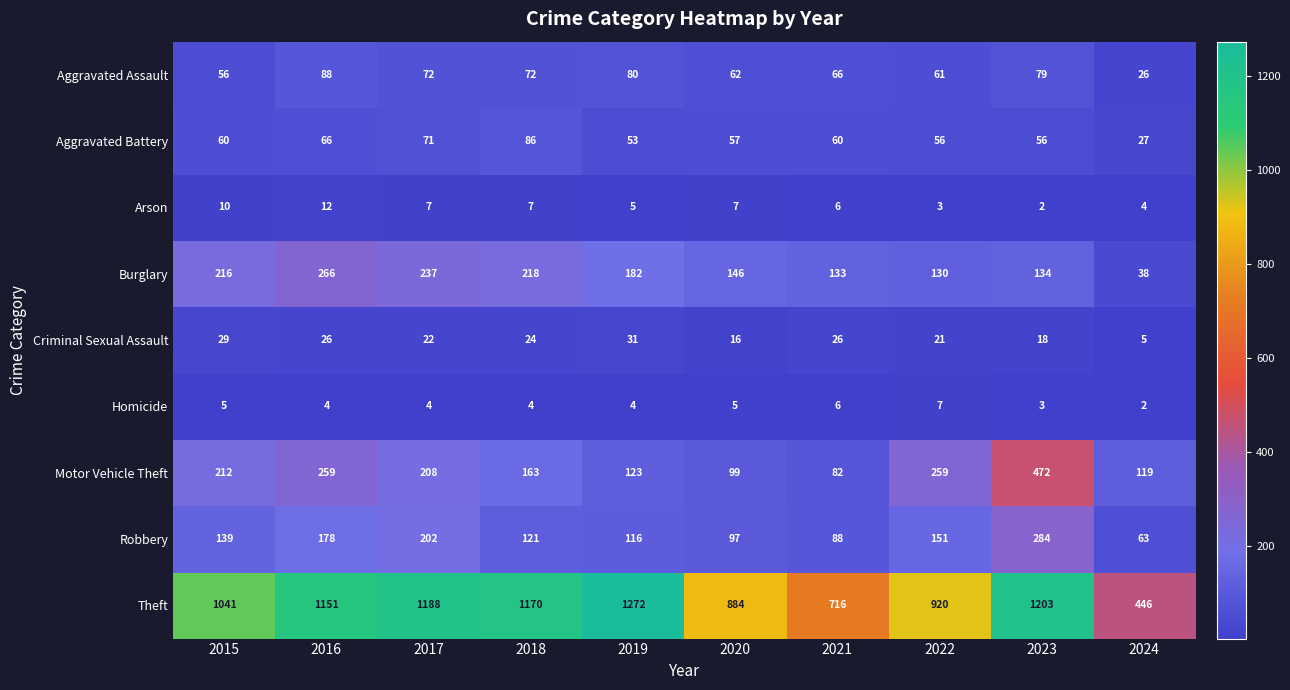

What is the difference between the maximum and second lowest values in the Criminal Sexual Assault series?

15